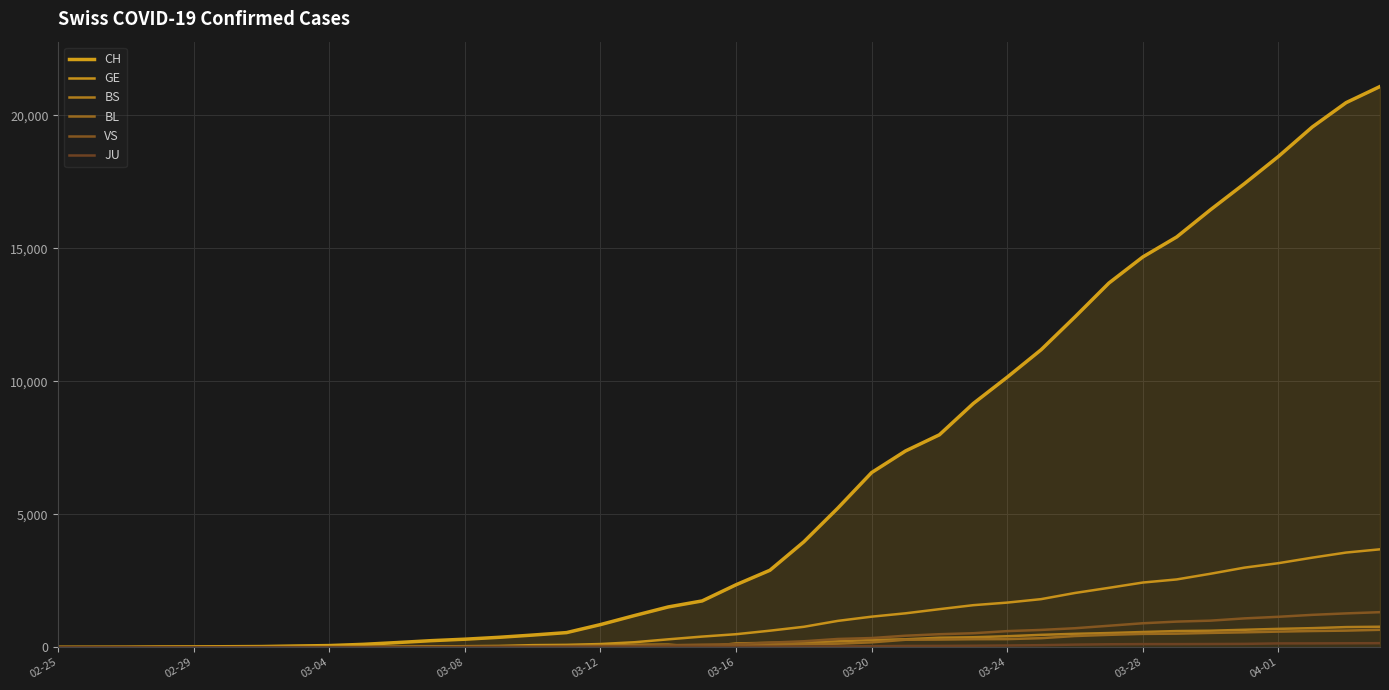

True or false: JU has more than 1 interior local peaks.

False